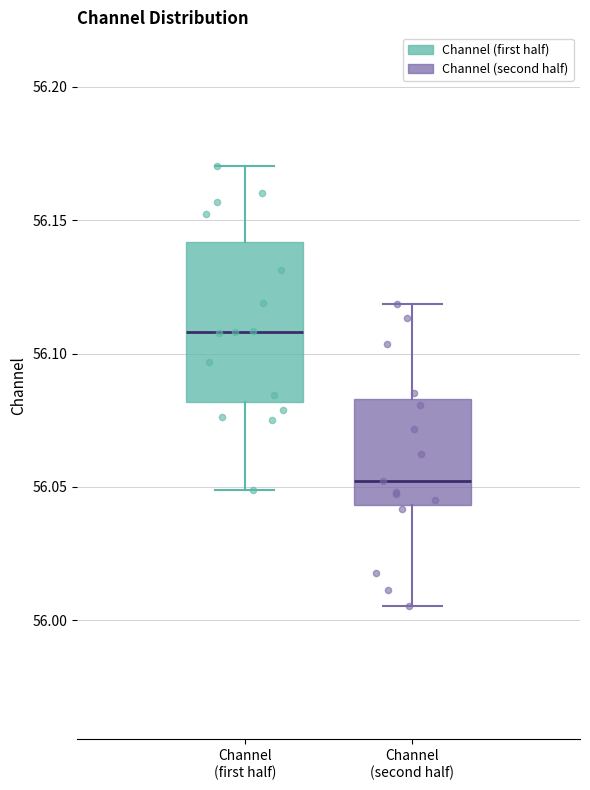

Reading left to right, read every box against the y-axis: the position of its median line, the range the box covers, and the ends of its whiskers. The values are not printed on the chart, so give them approximately, as read against the axis.

Channel (first half): median 56.110, box 56.080 to 56.140, whiskers 56.050 to 56.170
Channel (second half): median 56.050, box 56.045 to 56.085, whiskers 56.005 to 56.120